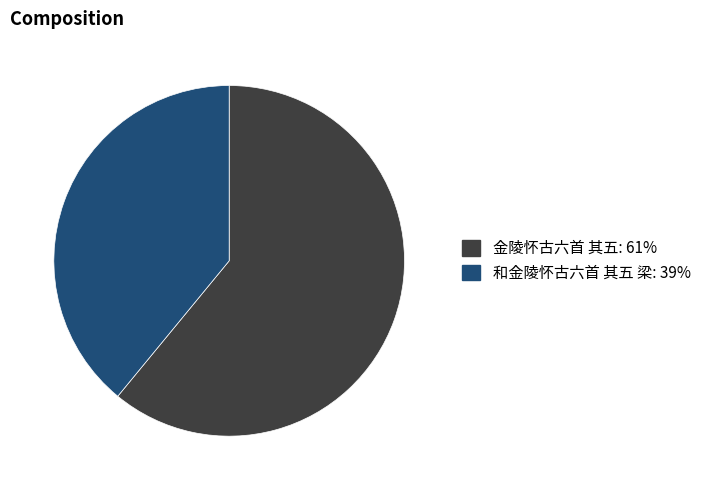

What is the largest slice in the pie chart?

金陵怀古六首 其五